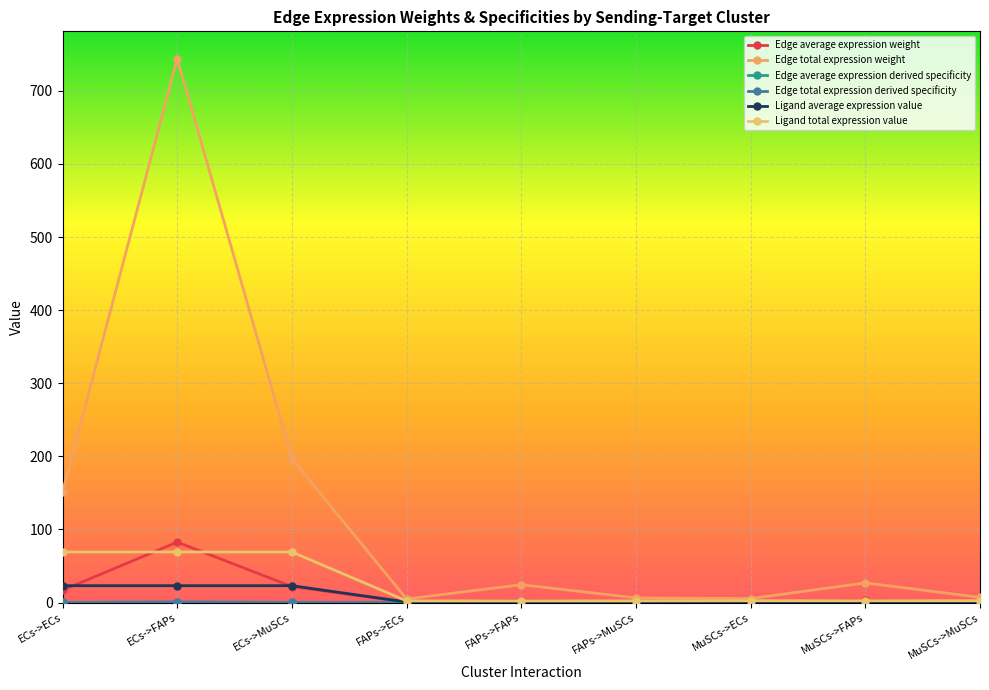

True or false: Edge total expression weight and Edge average expression derived specificity intersect in this chart.

False